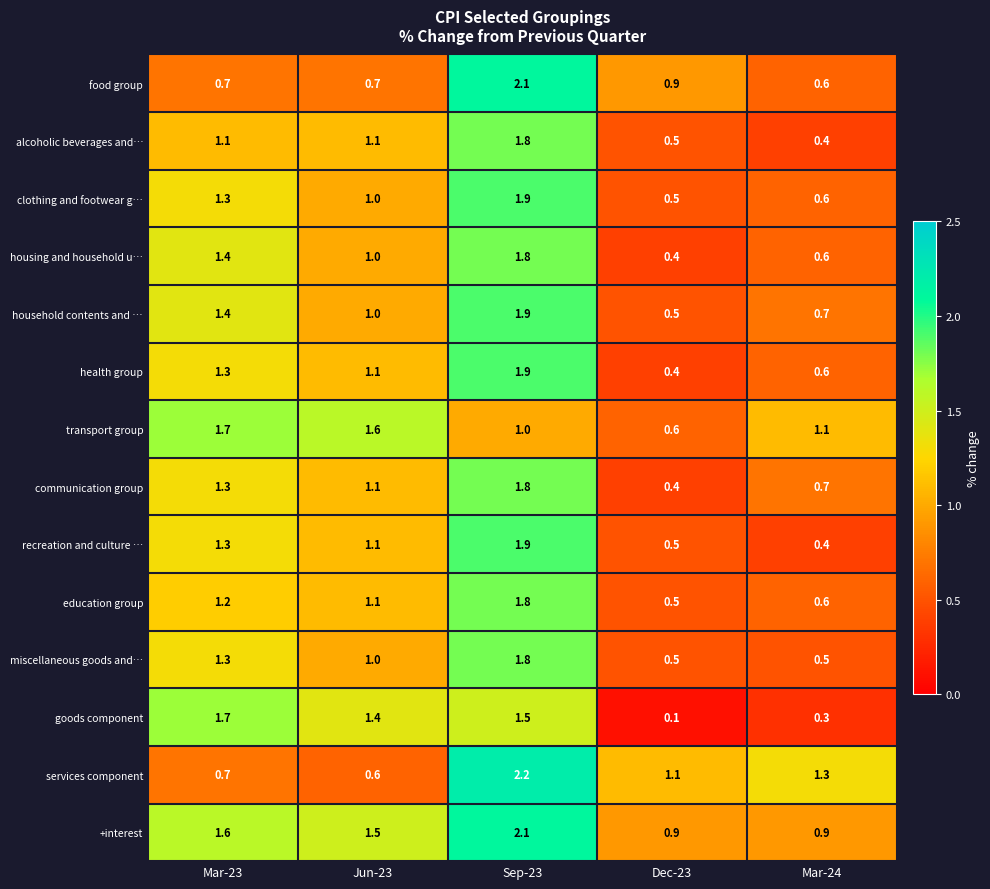

Is it true that services component equals 3.3 at Sep-23?

False